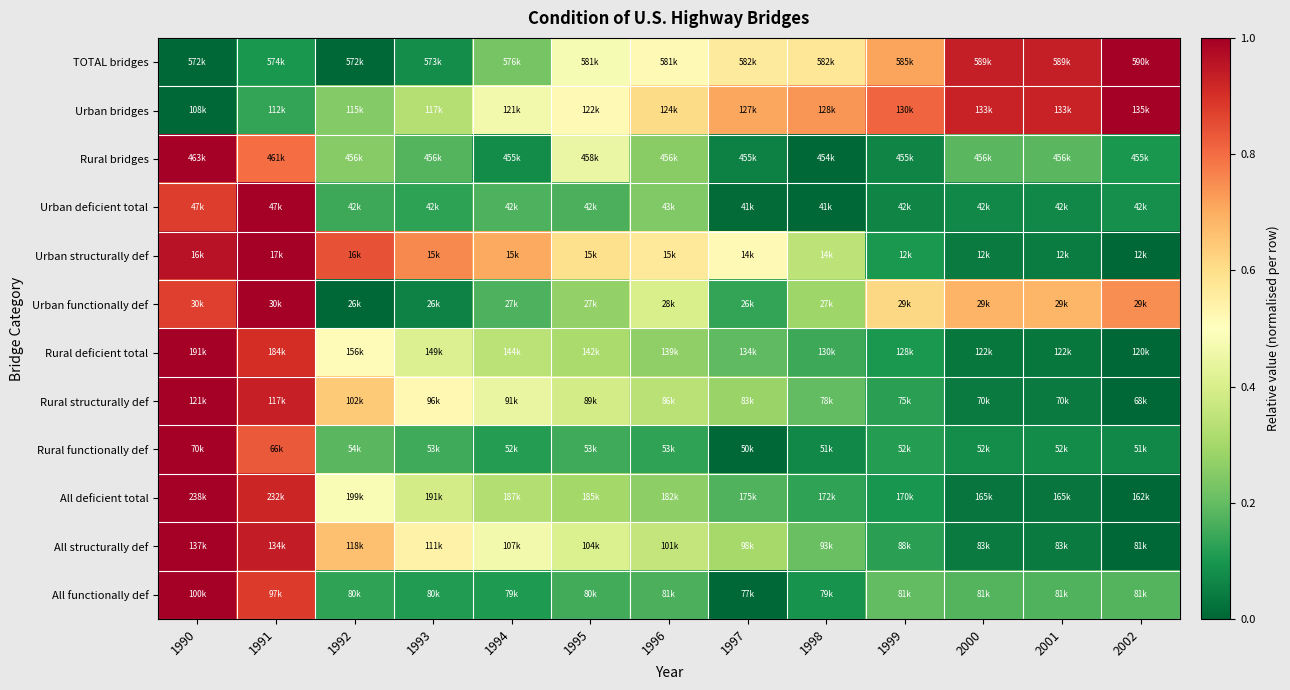

Reading left to right, list all the values displayed in this chart.

TOTAL bridges: 1990=0.0	1991=0.1	1992=0.0	1993=0.1	1994=0.2	1995=0.5	1996=0.5	1997=0.6	1998=0.6	1999=0.7	2000=0.9	2001=0.9	2002=1.0
Urban bridges: 1990=0.0	1991=0.1	1992=0.2	1993=0.3	1994=0.5	1995=0.5	1996=0.6	1997=0.7	1998=0.7	1999=0.8	2000=0.9	2001=0.9	2002=1.0
Rural bridges: 1990=1.0	1991=0.8	1992=0.3	1993=0.2	1994=0.1	1995=0.4	1996=0.3	1997=0.1	1998=0.0	1999=0.1	2000=0.2	2001=0.2	2002=0.1
Urban deficient total: 1990=0.9	1991=1.0	1992=0.1	1993=0.1	1994=0.2	1995=0.2	1996=0.2	1997=0.0	1998=0.0	1999=0.1	2000=0.1	2001=0.1	2002=0.1
Urban structurally def: 1990=1.0	1991=1.0	1992=0.8	1993=0.8	1994=0.7	1995=0.6	1996=0.6	1997=0.5	1998=0.3	1999=0.1	2000=0.0	2001=0.0	2002=0.0
Urban functionally def: 1990=0.9	1991=1.0	1992=0.0	1993=0.1	1994=0.2	1995=0.3	1996=0.4	1997=0.1	1998=0.3	1999=0.6	2000=0.7	2001=0.7	2002=0.7
Rural deficient total: 1990=1.0	1991=0.9	1992=0.5	1993=0.4	1994=0.3	1995=0.3	1996=0.3	1997=0.2	1998=0.1	1999=0.1	2000=0.0	2001=0.0	2002=0.0
Rural structurally def: 1990=1.0	1991=0.9	1992=0.6	1993=0.5	1994=0.4	1995=0.4	1996=0.3	1997=0.3	1998=0.2	1999=0.1	2000=0.0	2001=0.0	2002=0.0
Rural functionally def: 1990=1.0	1991=0.8	1992=0.2	1993=0.2	1994=0.1	1995=0.1	1996=0.1	1997=0.0	1998=0.1	1999=0.1	2000=0.1	2001=0.1	2002=0.1
All deficient total: 1990=1.0	1991=0.9	1992=0.5	1993=0.4	1994=0.3	1995=0.3	1996=0.3	1997=0.2	1998=0.1	1999=0.1	2000=0.0	2001=0.0	2002=0.0
All structurally def: 1990=1.0	1991=0.9	1992=0.7	1993=0.5	1994=0.5	1995=0.4	1996=0.4	1997=0.3	1998=0.2	1999=0.1	2000=0.0	2001=0.0	2002=0.0
All functionally def: 1990=1.0	1991=0.9	1992=0.1	1993=0.1	1994=0.1	1995=0.2	1996=0.2	1997=0.0	1998=0.1	1999=0.2	2000=0.2	2001=0.2	2002=0.2